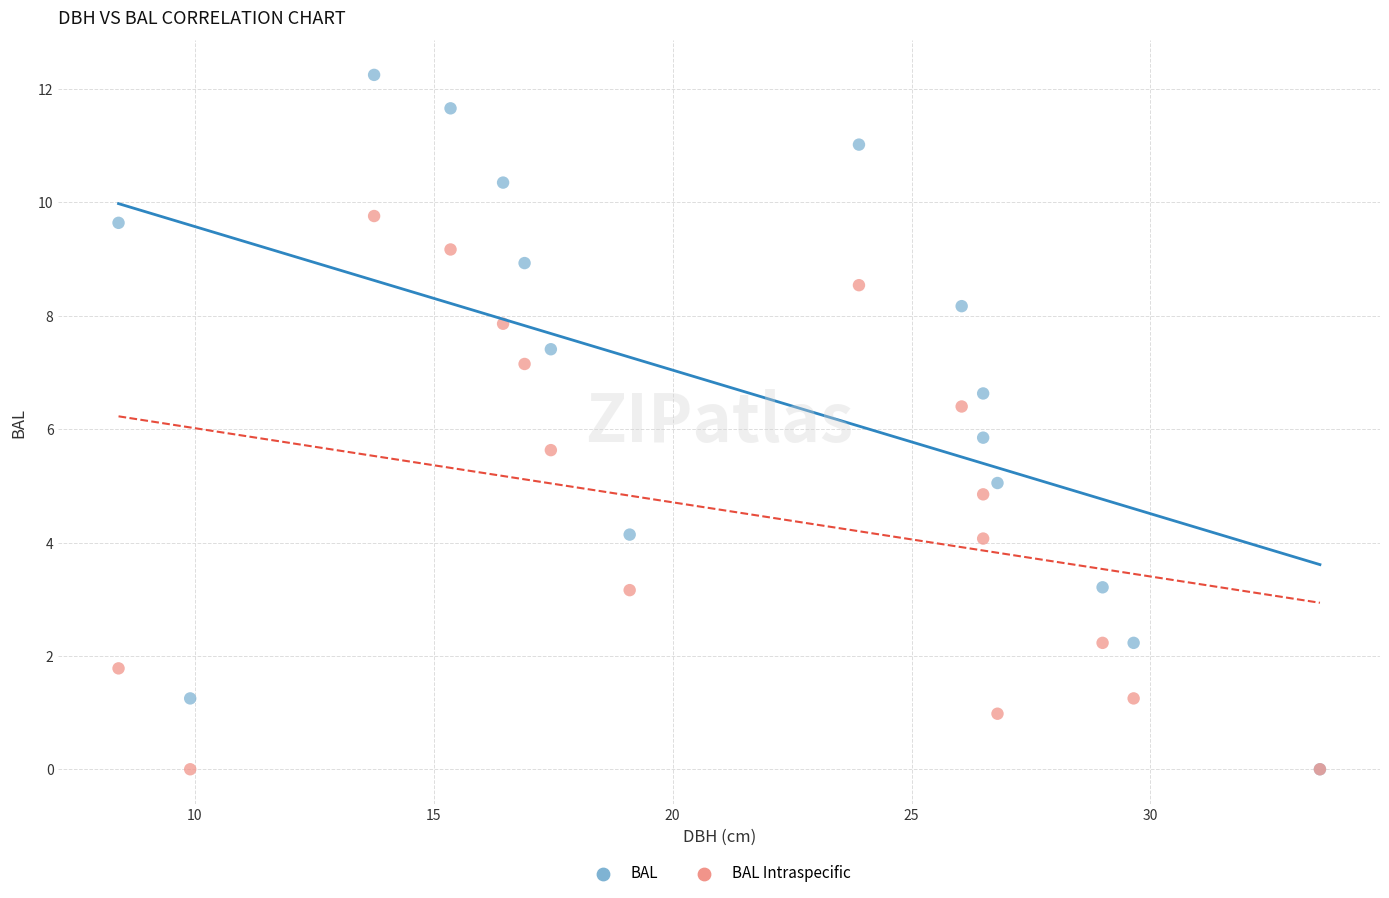

Which series has the largest Y range (max minus min)?

BAL